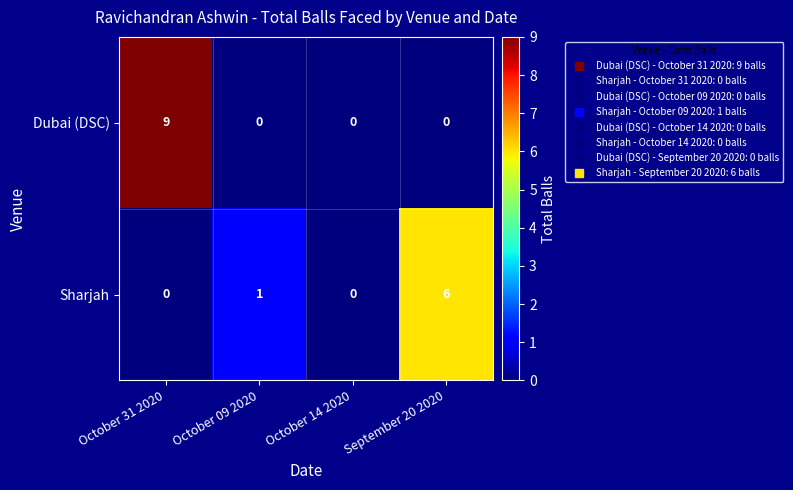

How many Dubai (DSC) values are between 0 and 9?

4